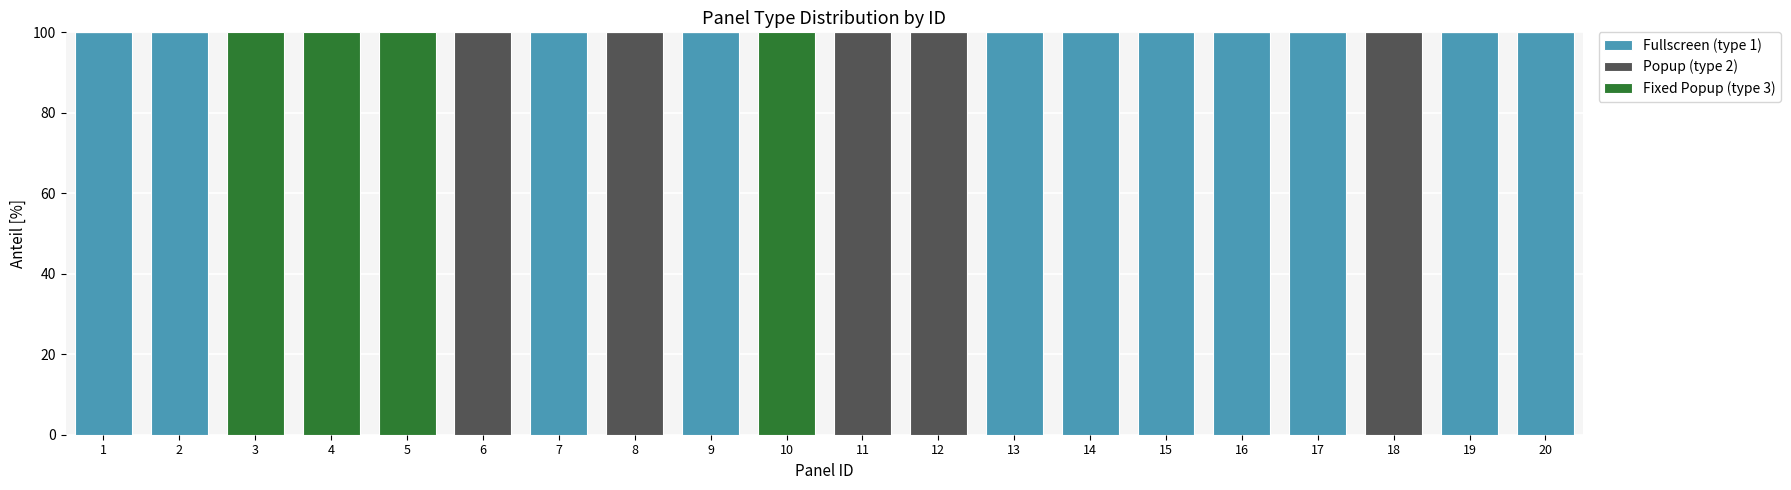

What is the sum of all Fullscreen (type 1) values?

1100